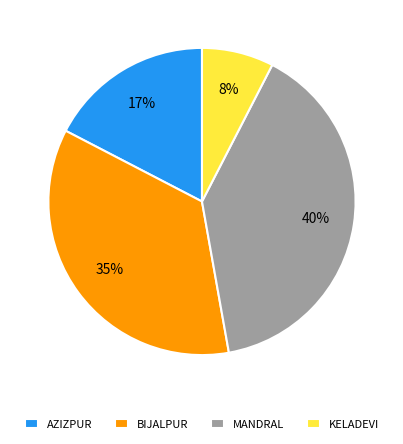

What is the smallest slice in the pie chart?

KELADEVI